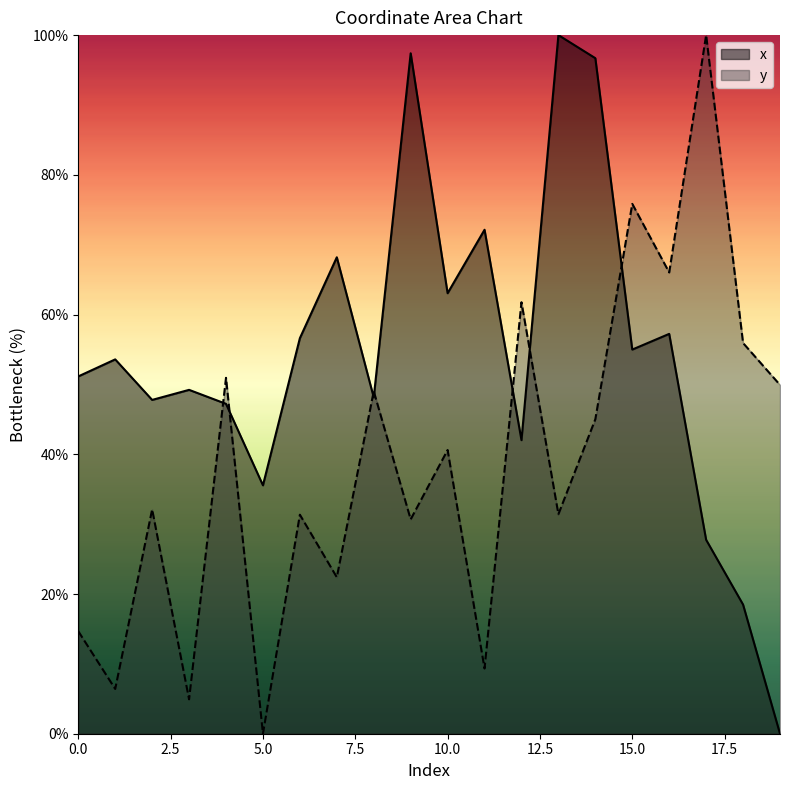

Is it true that x equals -38.6 at 19?

False